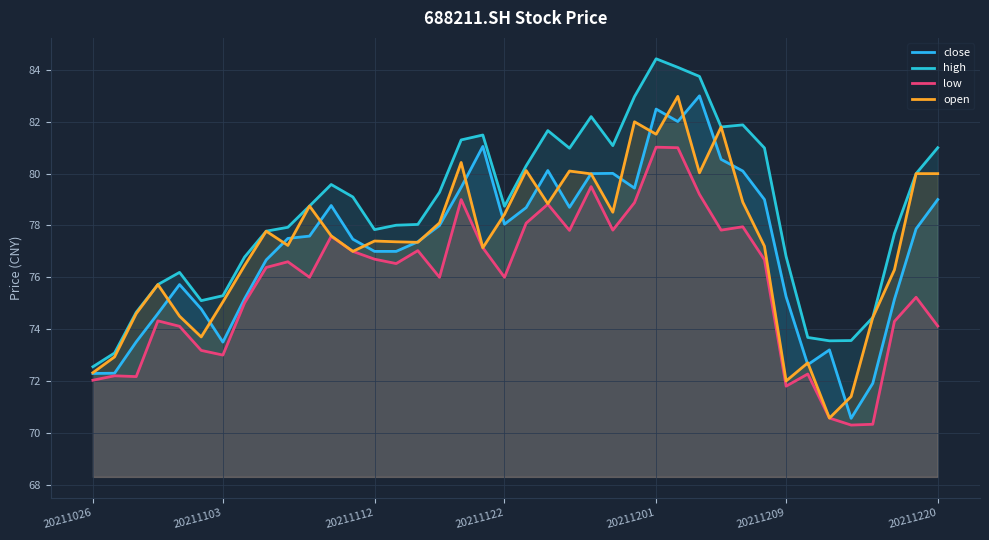

Does the chart display data point markers on the line(s)?

No